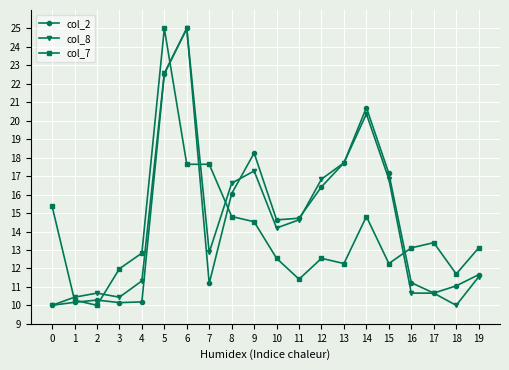

True or false: col_2 has more than 2 points higher than both neighbors.

True